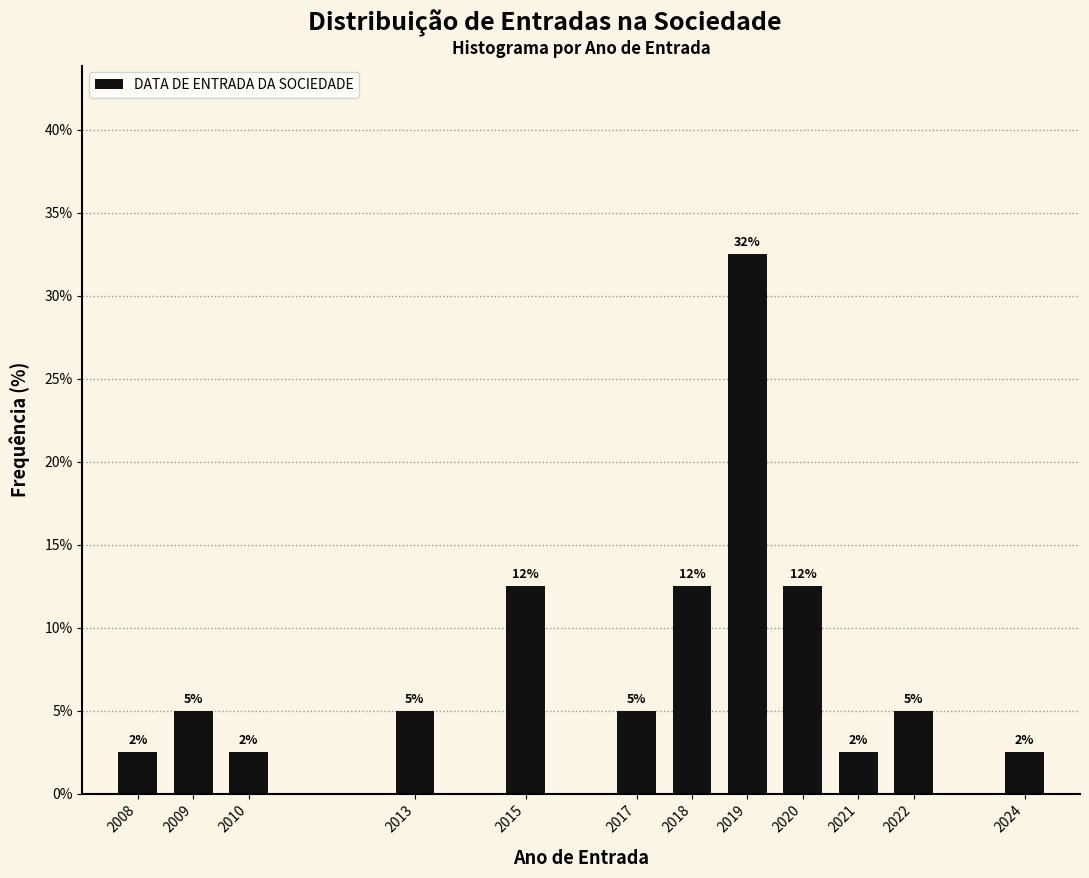

Are the bars horizontal?

No